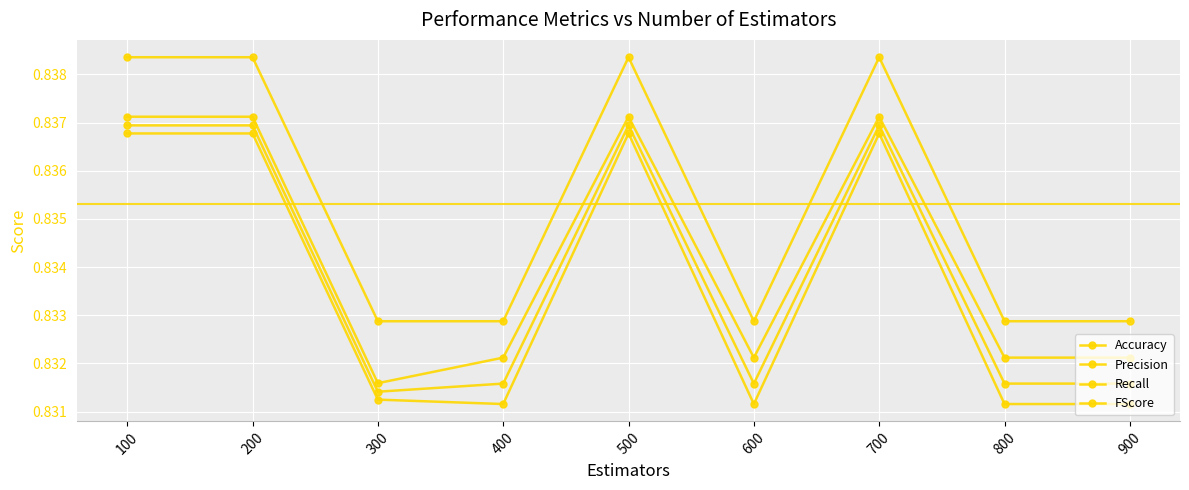

How many lines are shown in the chart?

4